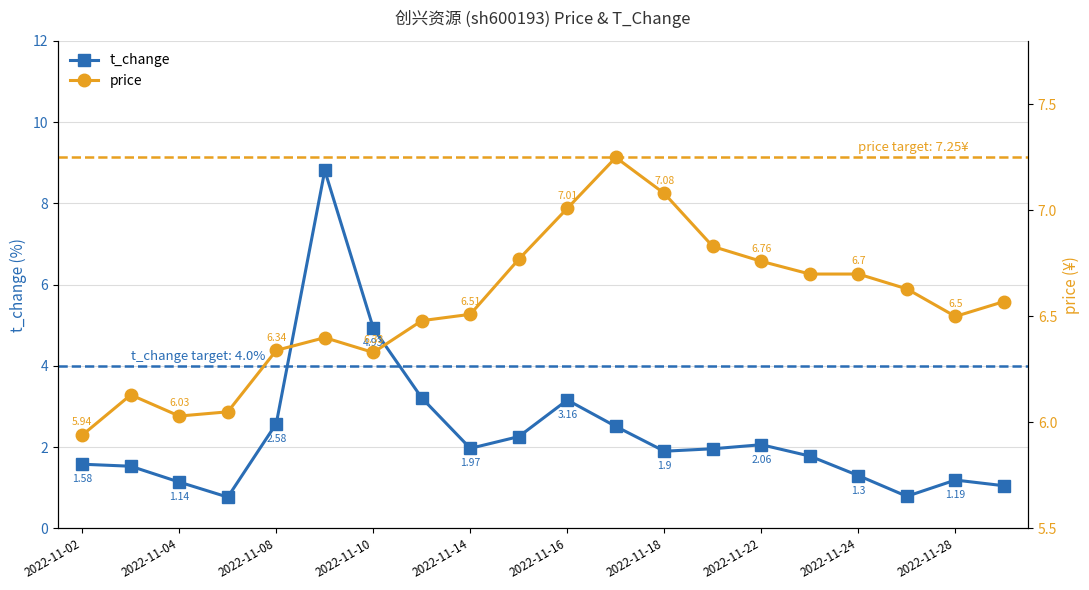

What is the value of the price point at the 3rd from the left?

6.0